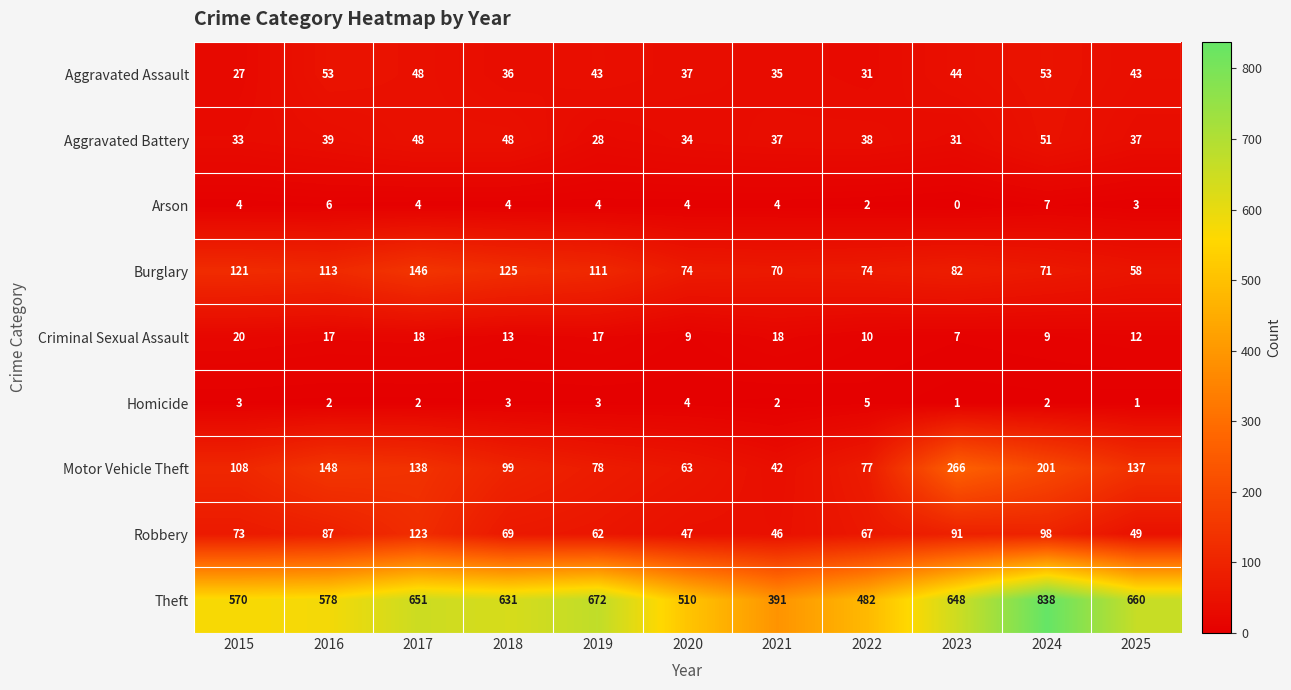

True or false: Aggravated Assault has a value of 16 at 2025.

False